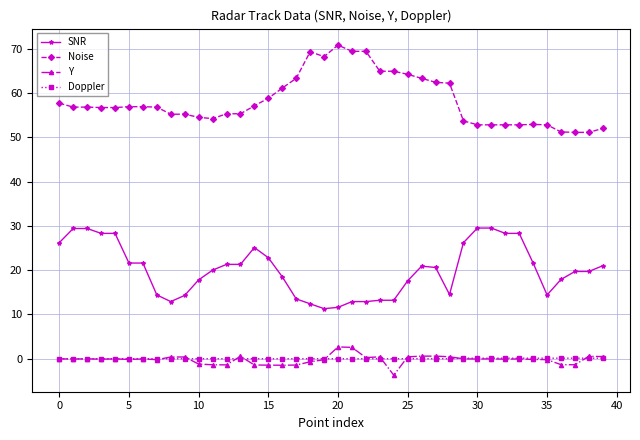

Which series has the largest total across all categories?

Noise